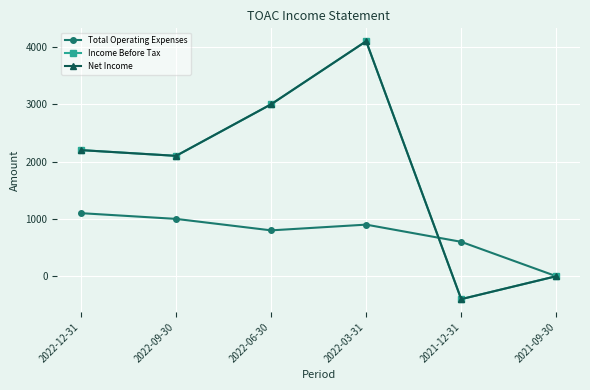

At which category is the sum across all series the highest?

2022-03-31